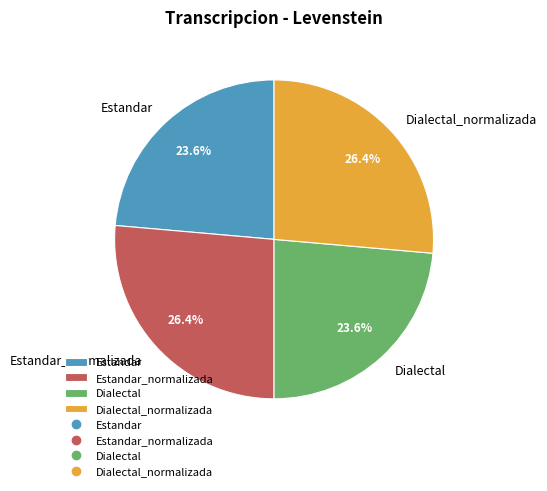

What is the ratio of the value at Estandar to the value at Dialectal?

1.0